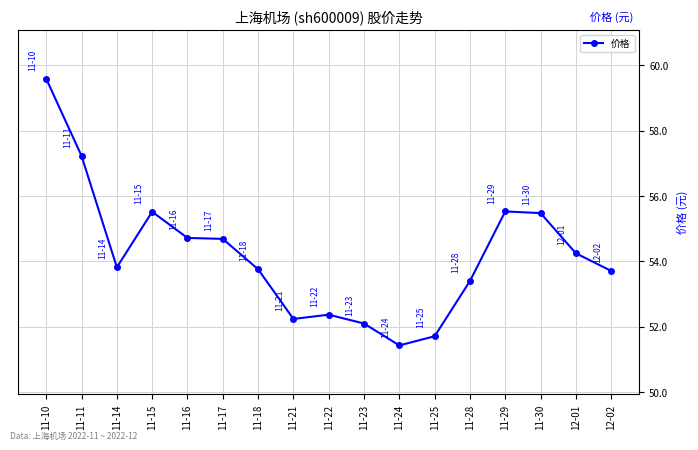

What is the change in value from 11-24 to 11-29?

+4.1